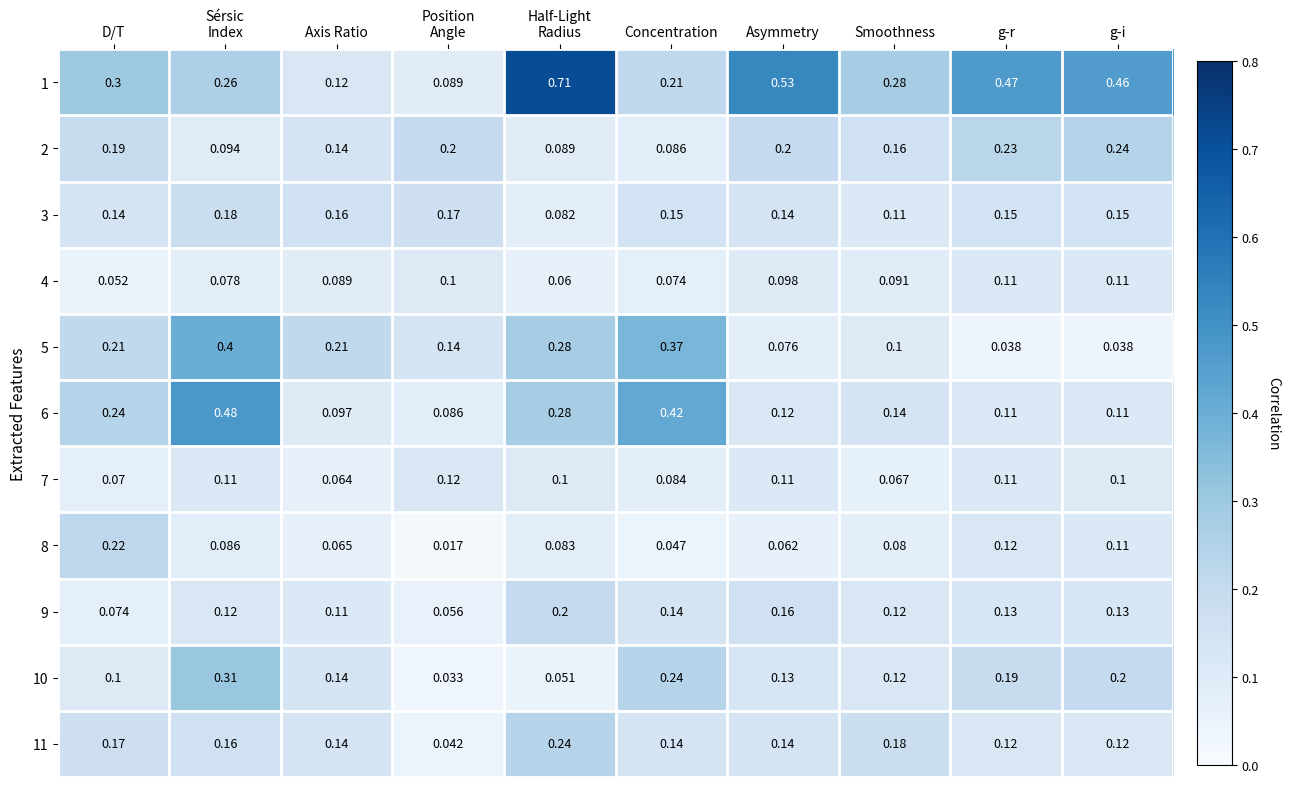

How many series are shown in this chart?

11